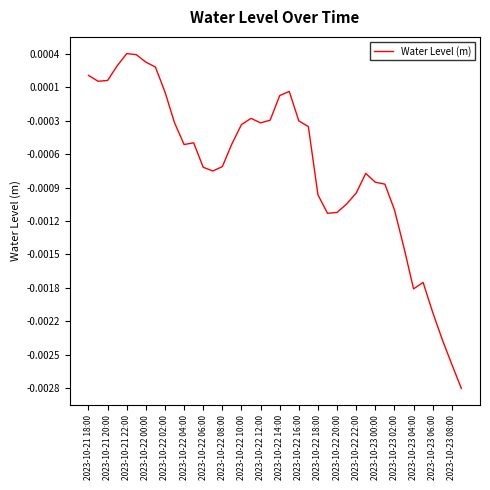

Does the chart display data point markers on the line(s)?

No